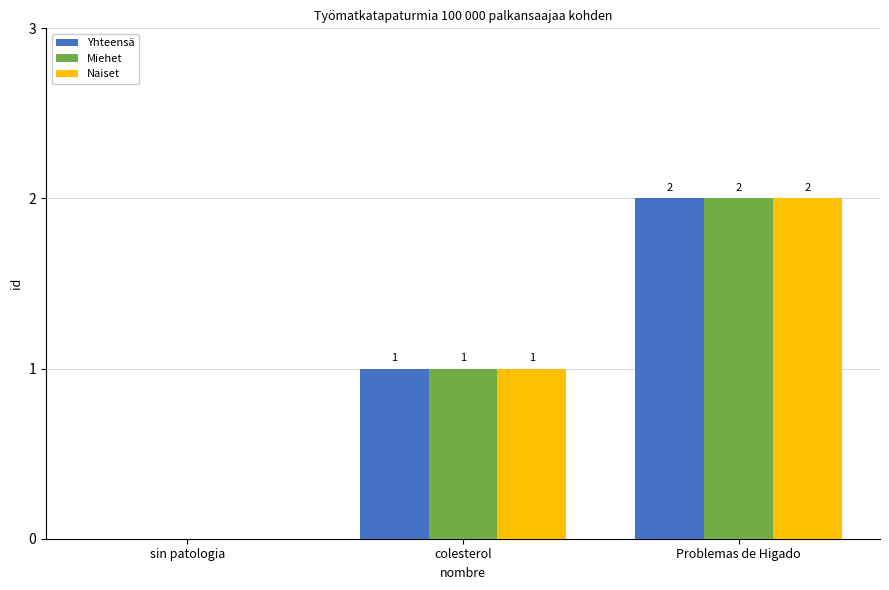

What is the sum of all Miehet values?

3